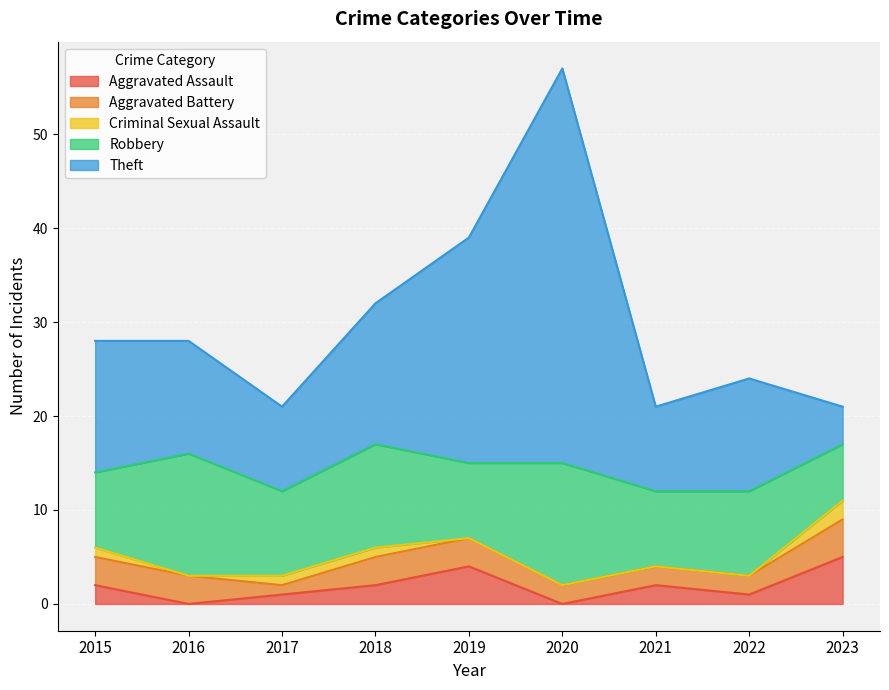

True or false: Criminal Sexual Assault has a value of 1 at 2023.

False